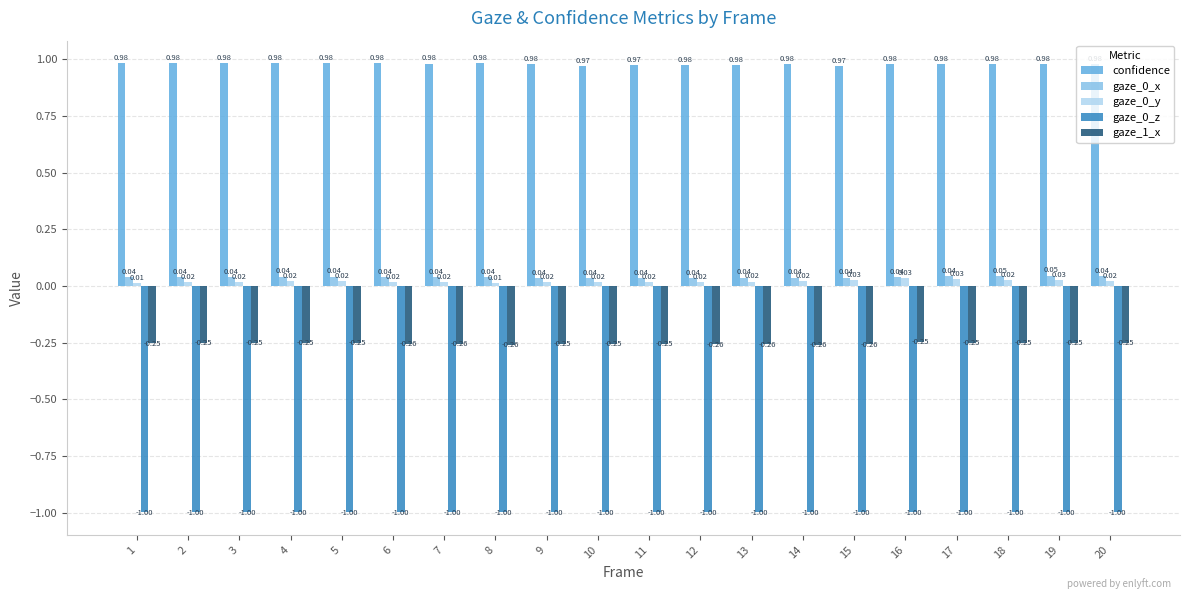

At how many categories does at least one series exceed 0?

20